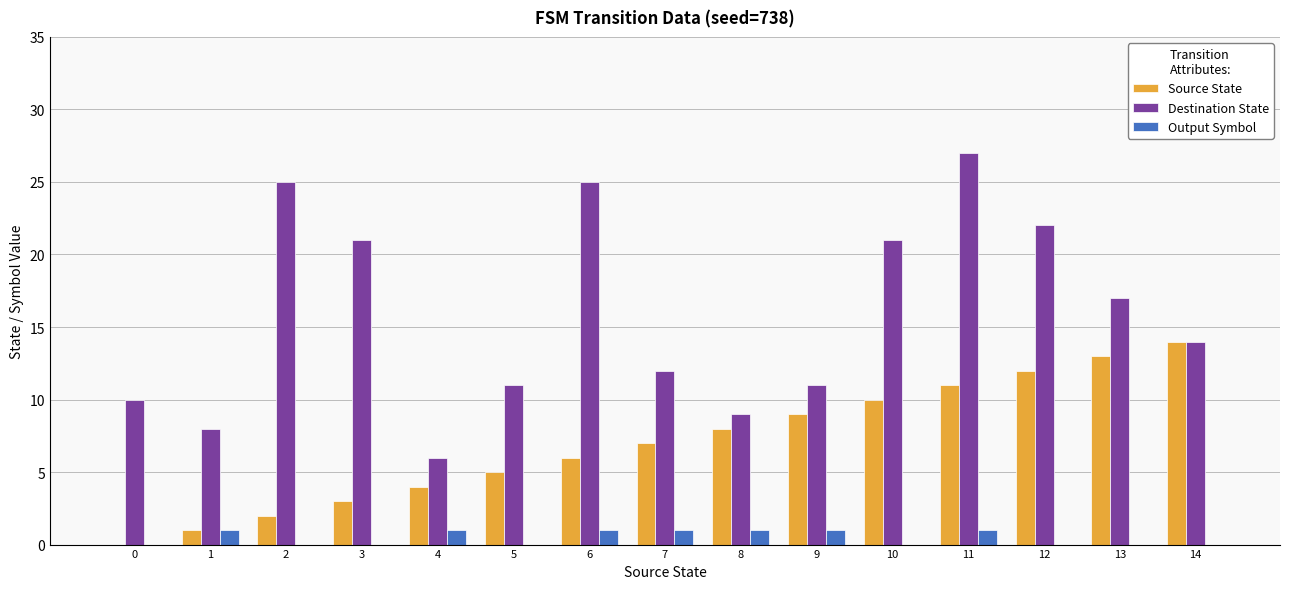

What is the difference between the Destination State values at 5 and 13?

6